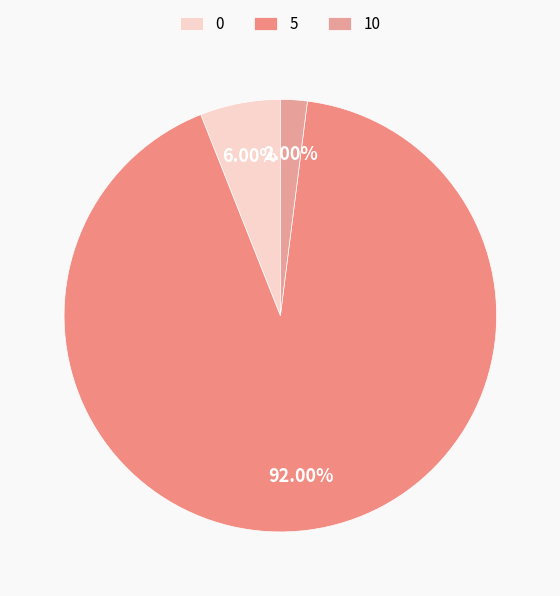

What percentage is the 0 slice, to the nearest percent?

6%